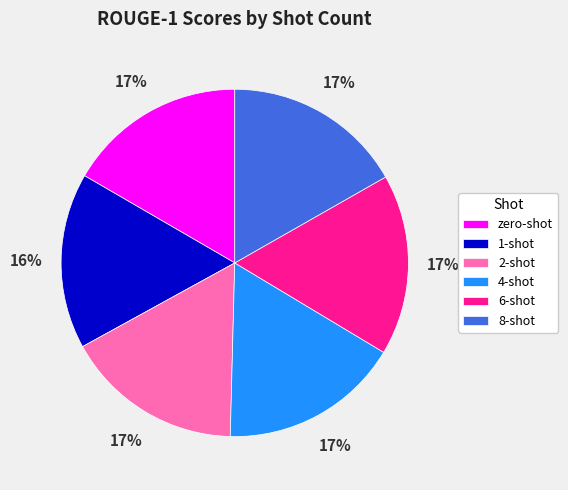

To the nearest percent, what is the average slice percentage?

17%